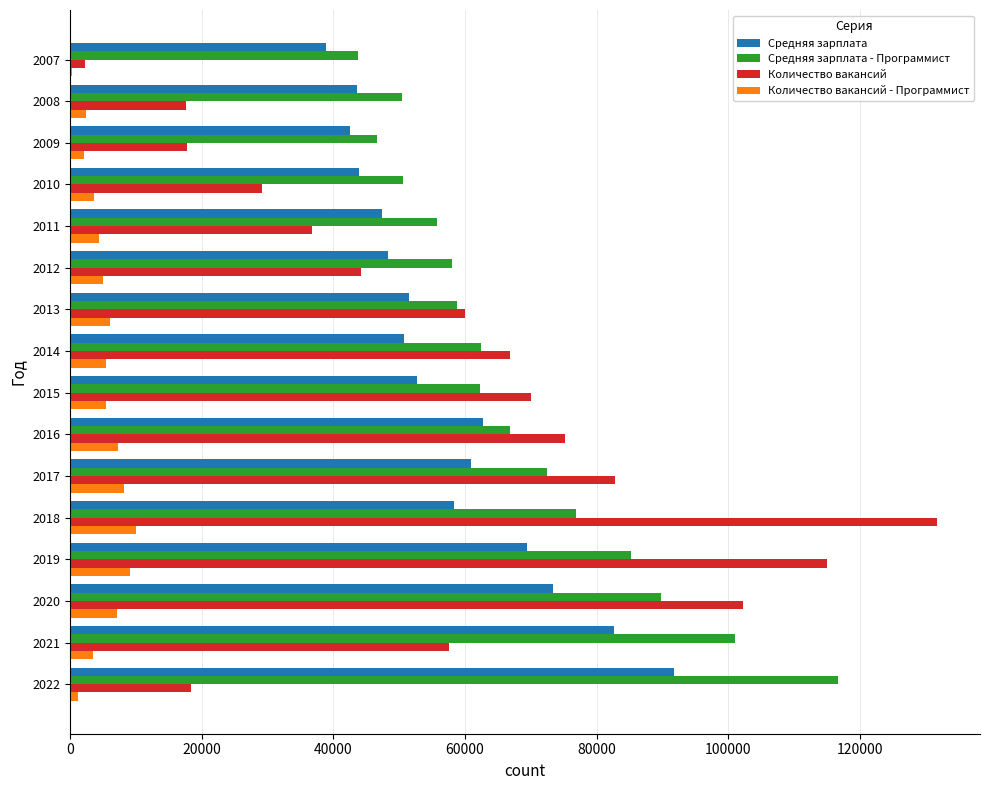

Which category has the highest value in the Средняя зарплата - Программист series?

2022